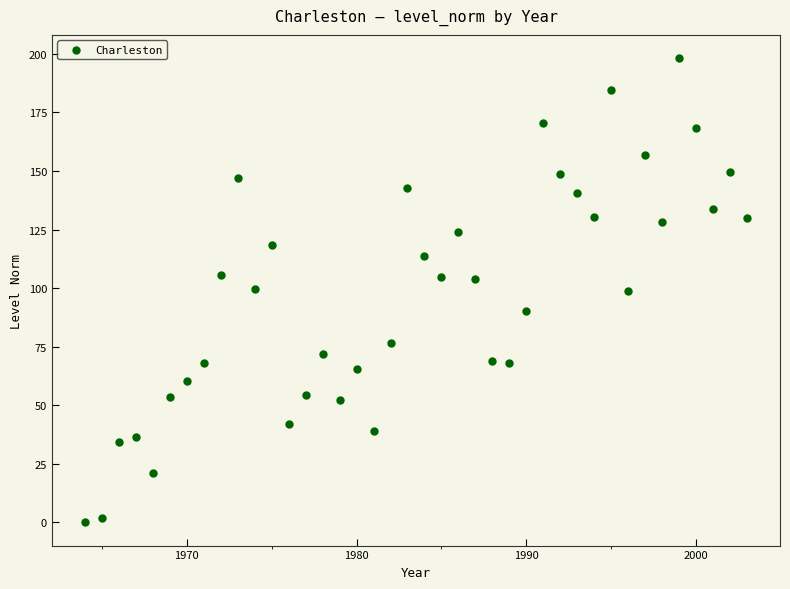

What is the range of Y values (max minus min)?

198.2